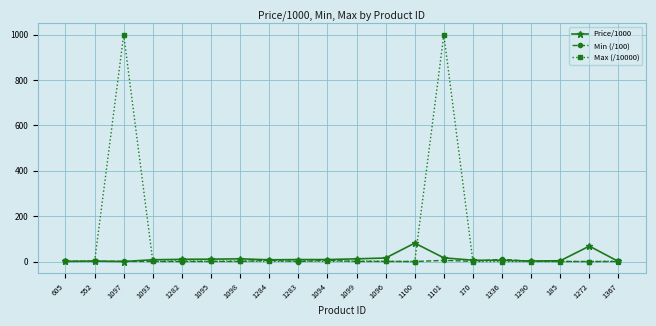

What is the highest value of the Max (/10000) series?

1000.0